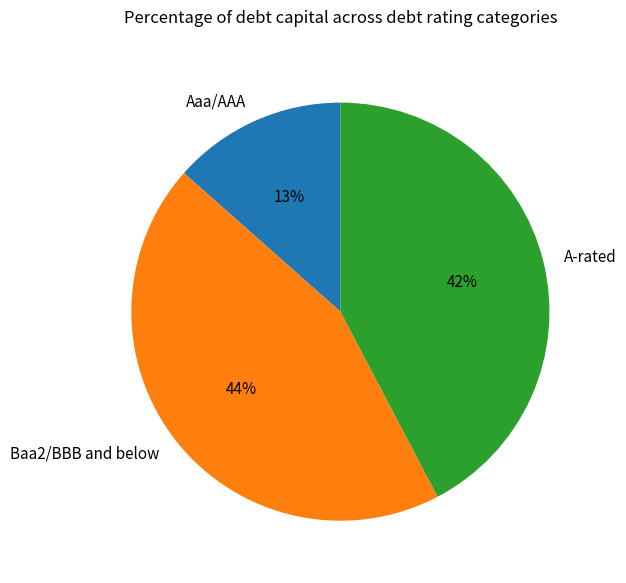

Is it true that A-rated is 35% of the pie?

False